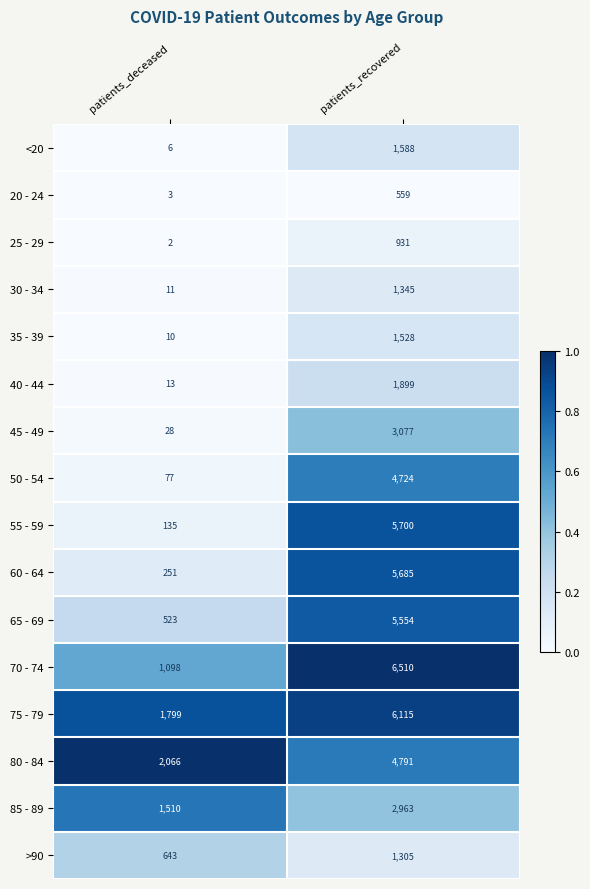

Is it true that 45 - 49 equals 42 at patients_deceased?

False